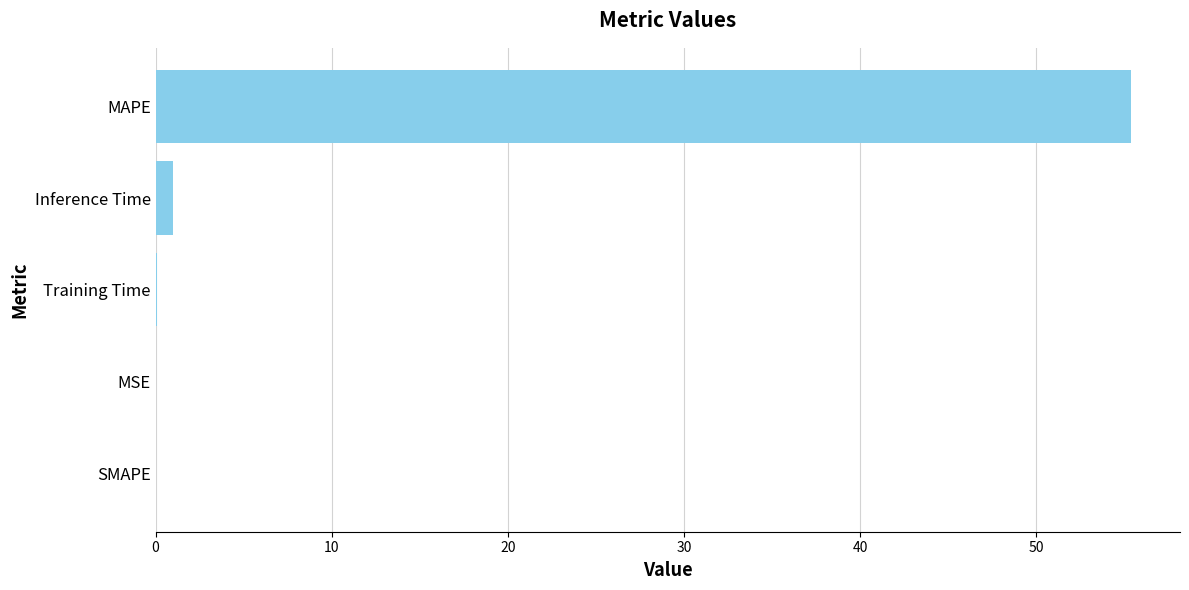

What is the maximum value shown in the chart?

55.4